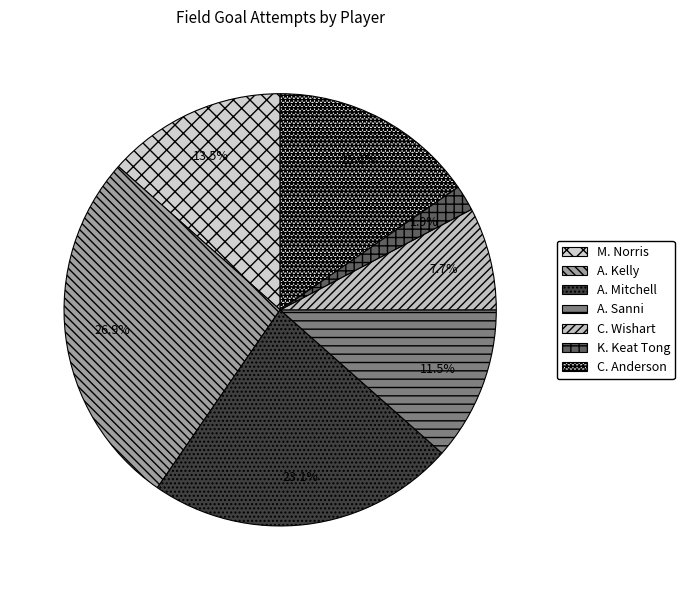

Count the number of slices in the pie.

7